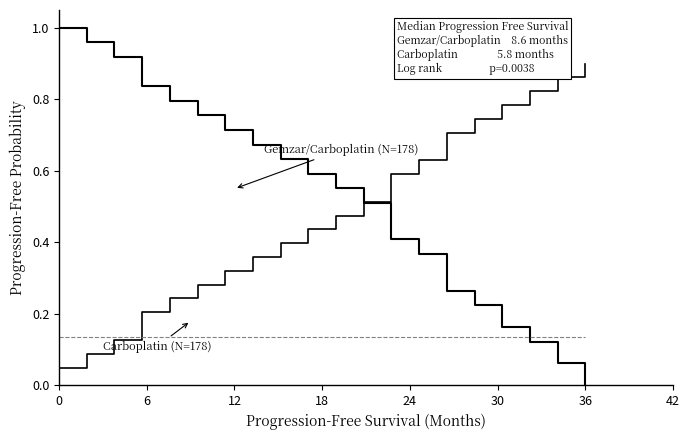

Does the chart display data point markers on the line(s)?

No